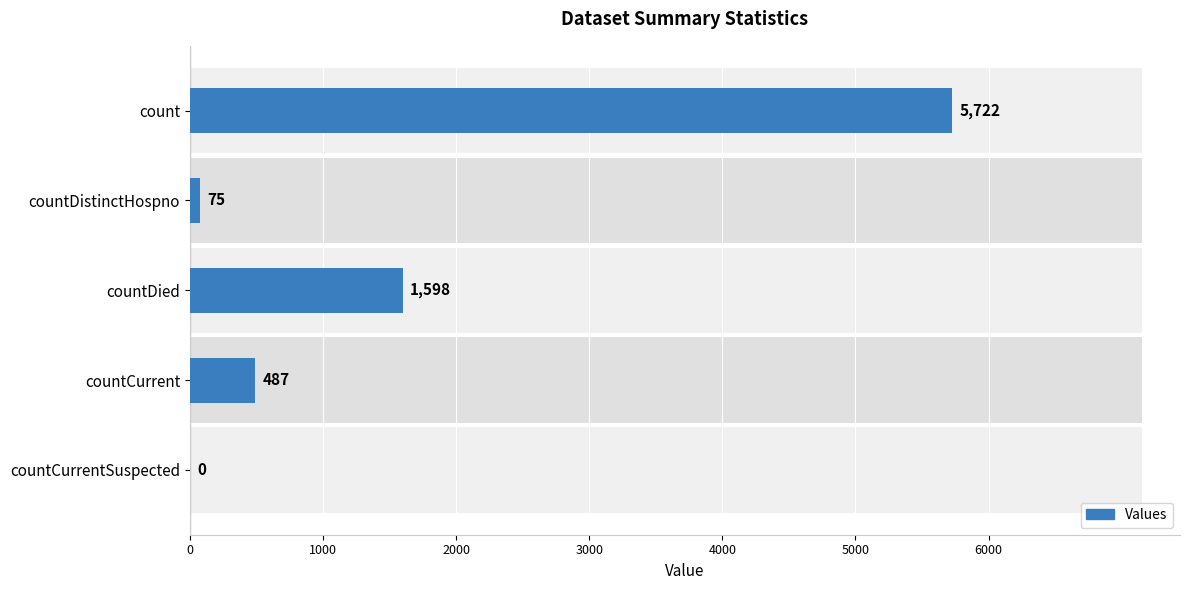

The value at count is 10154. True or false?

False